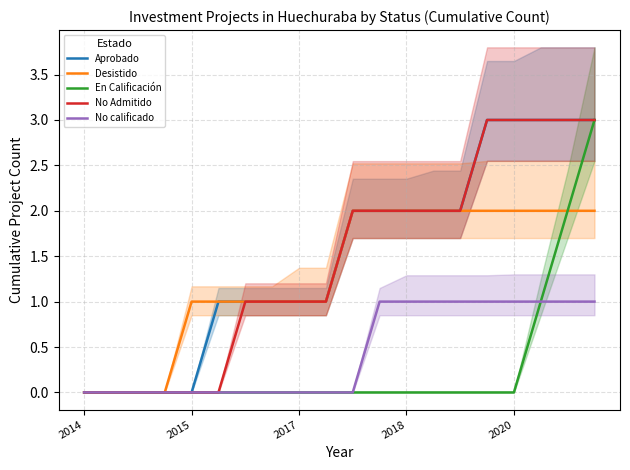

True or false: Aprobado and Desistido cross at least once.

False